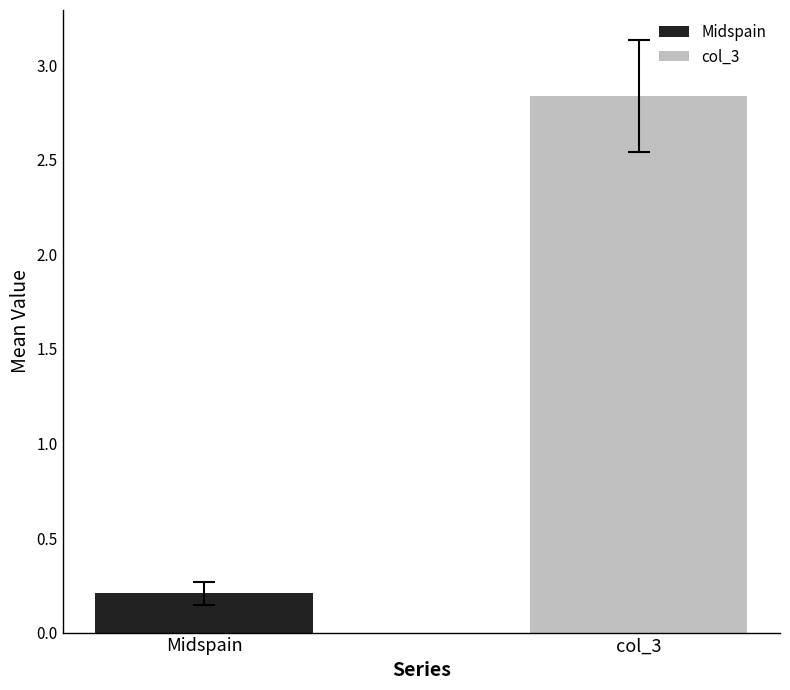

Which series has the widest spread of values?

Midspain